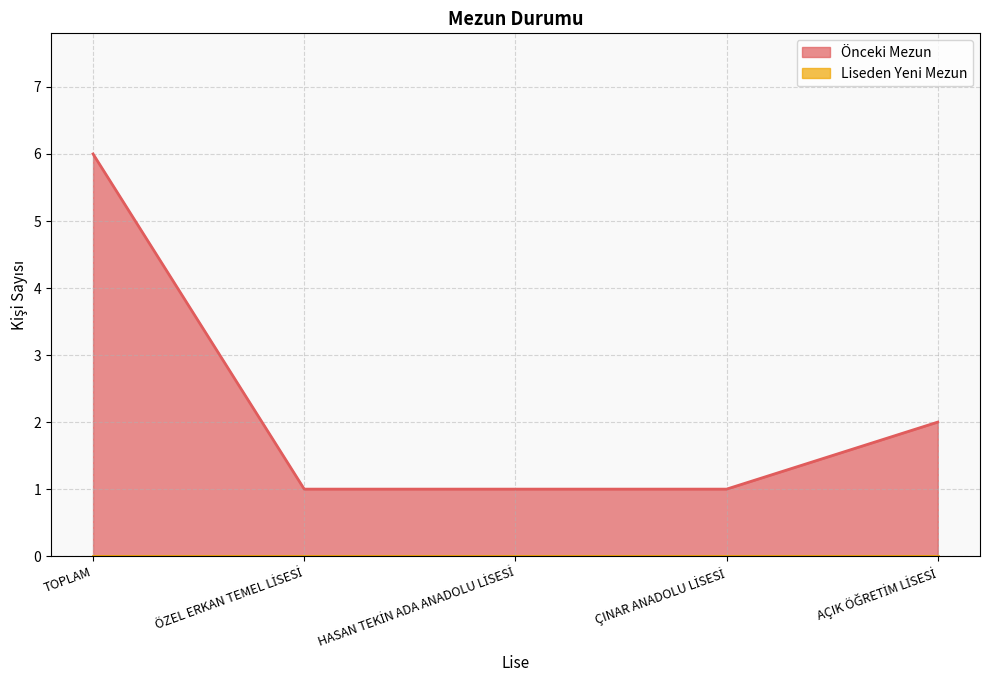

Is it true that the value at AÇIK ÖĞRETİM LİSESİ is 2?

True